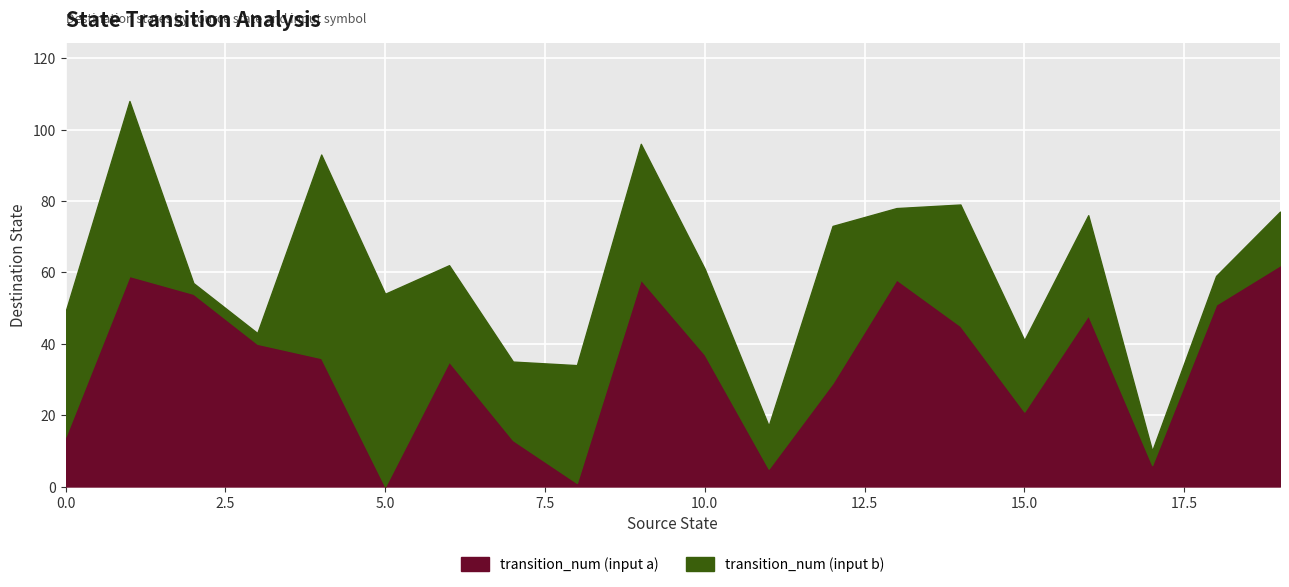

True or false: transition_num (input b) and transition_num (input a) intersect in this chart.

True